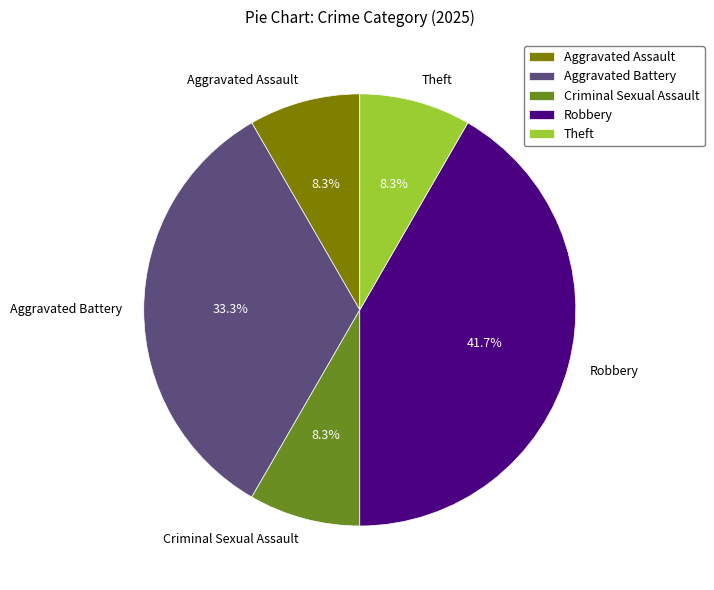

Approximately how many times larger is the value at Robbery compared to Theft?

5.0